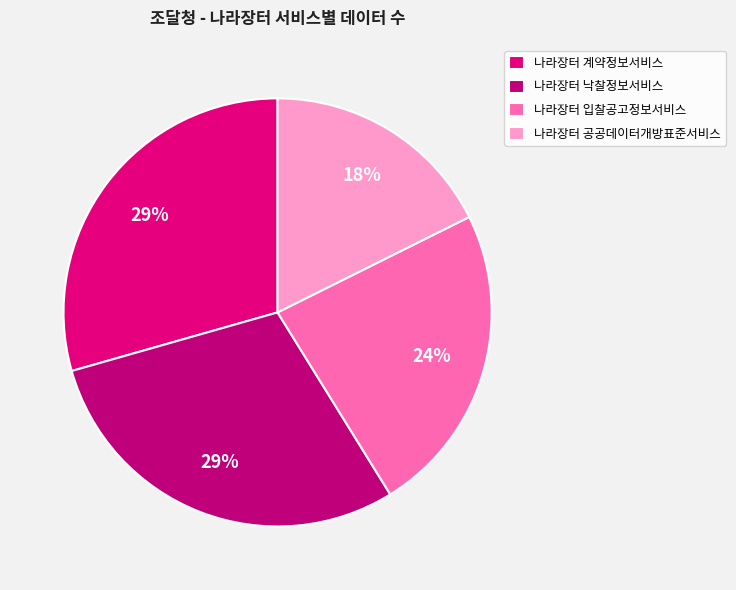

What percentage is the 나라장터 공공데이터개방표준서비스 slice, to the nearest percent?

18%